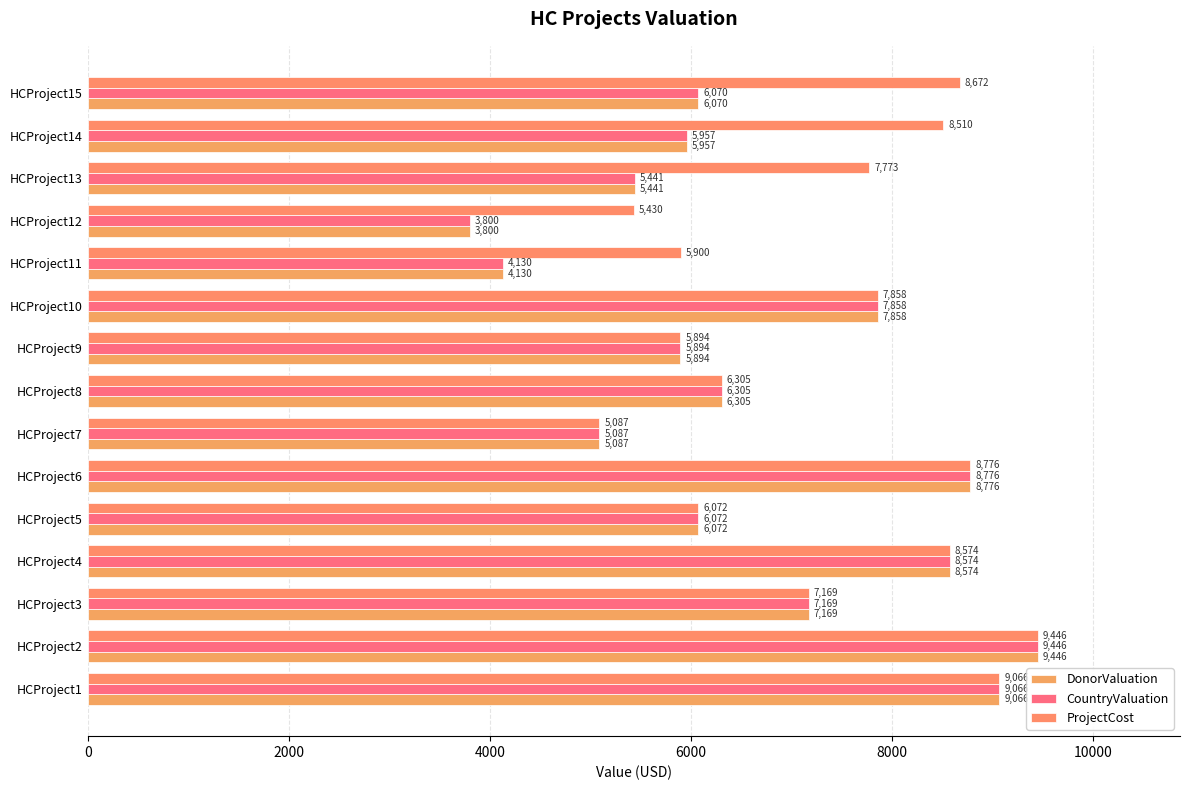

What are all the series names shown in the legend?

DonorValuation, CountryValuation, ProjectCost